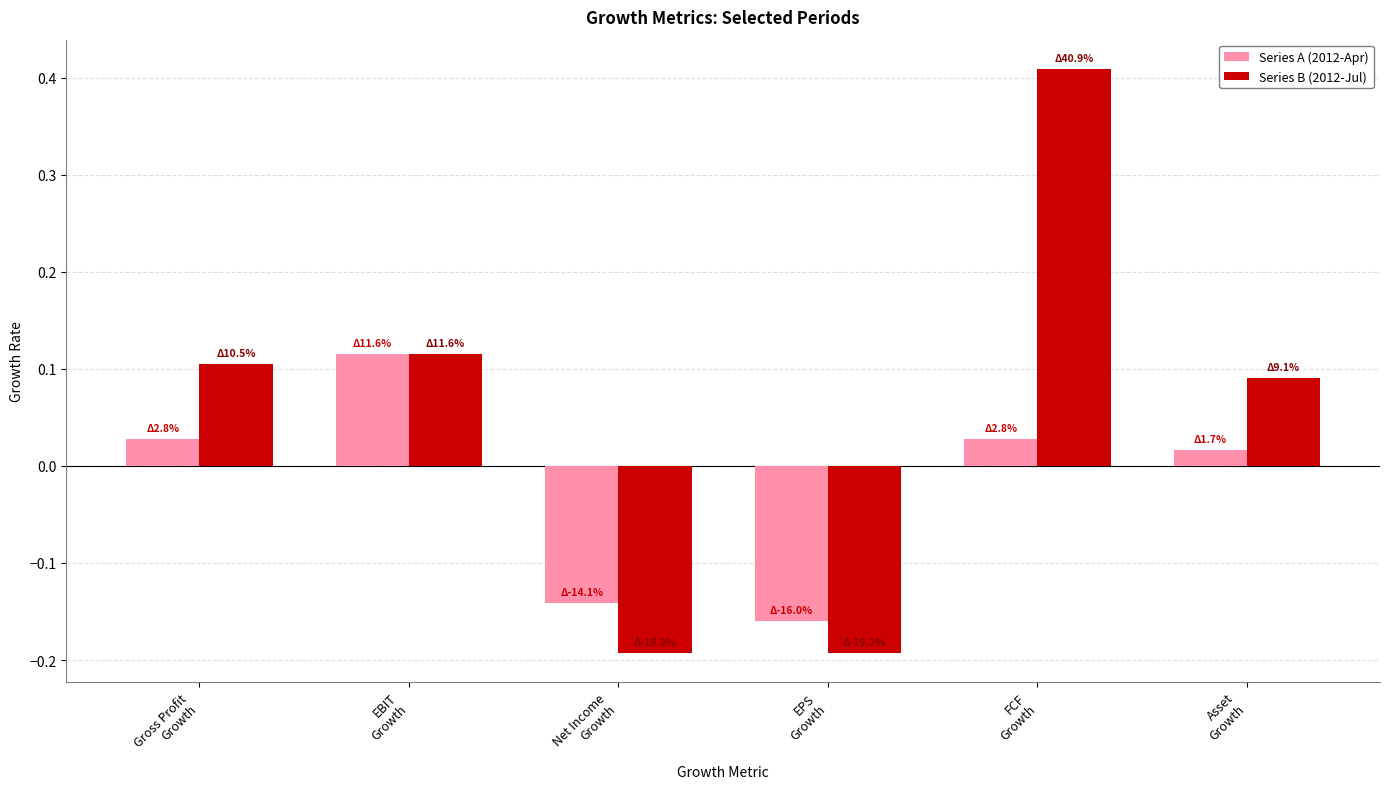

Count the Series B (2012-Jul) values in the range 0 to 1.

4